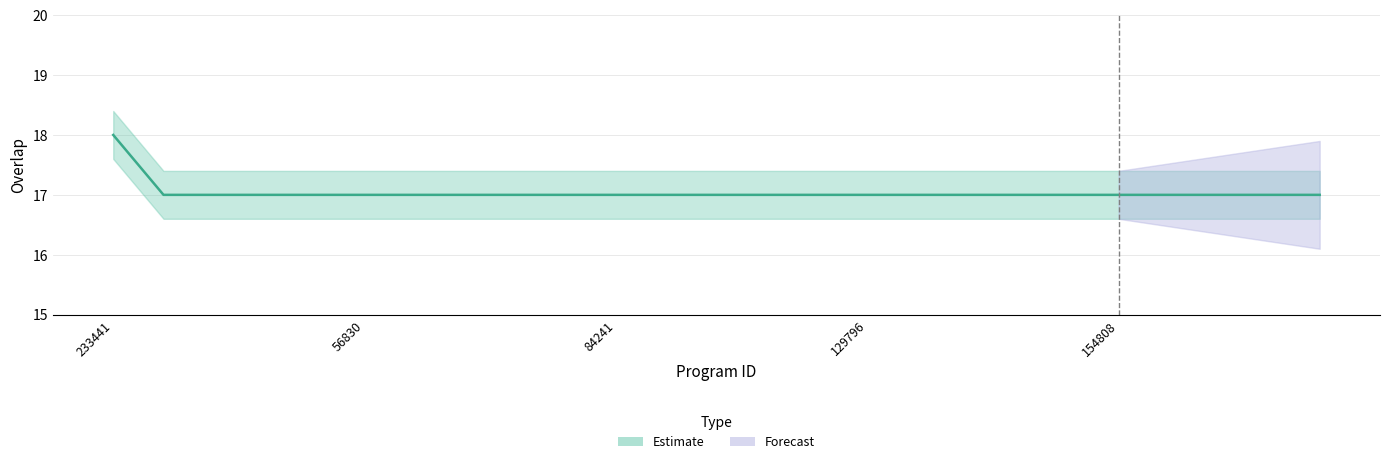

True or false: the data shows 17 at 129798.

True